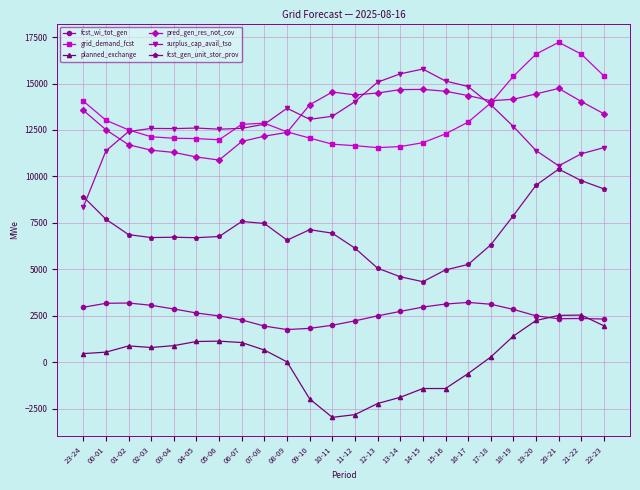

Which series ends up on top after the final intersection of fcst_wi_tot_gen and planned_exchange?

fcst_wi_tot_gen